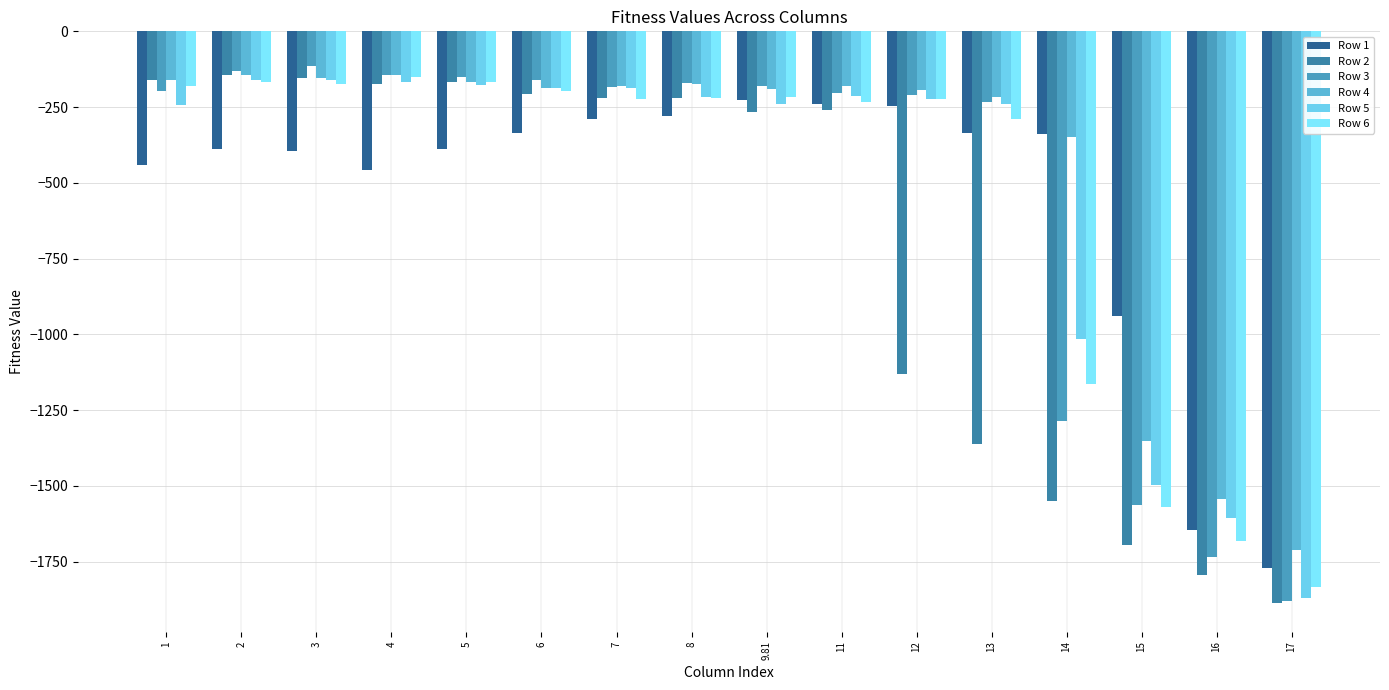

How many distinct data groups are displayed?

6